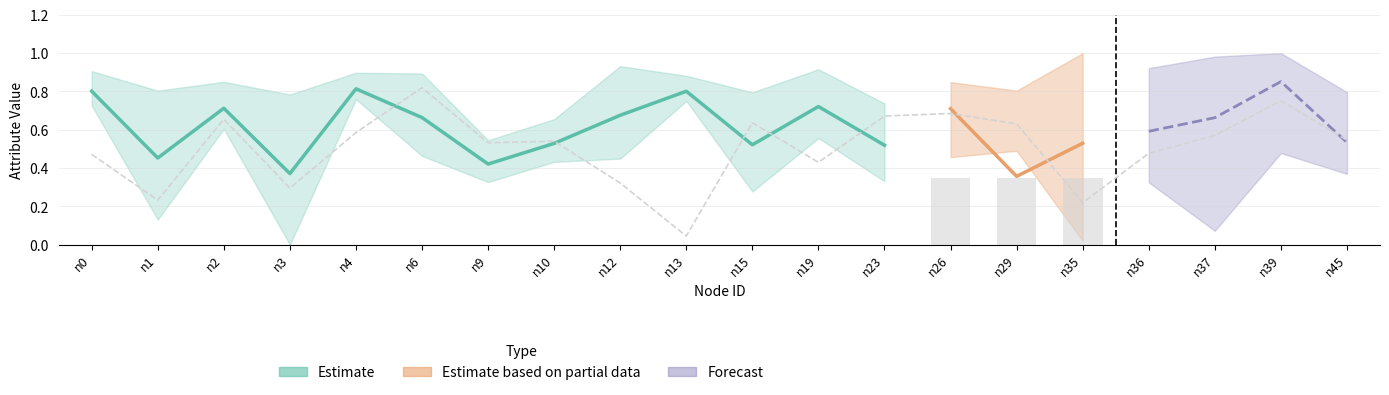

Rank the categories by sociable value from lowest to highest.

n13, n3, n1, n9, n35, n0, n10, n36, n26, n45, n12, n23, n29, n6, n19, n4, n39, n15, n2, n37